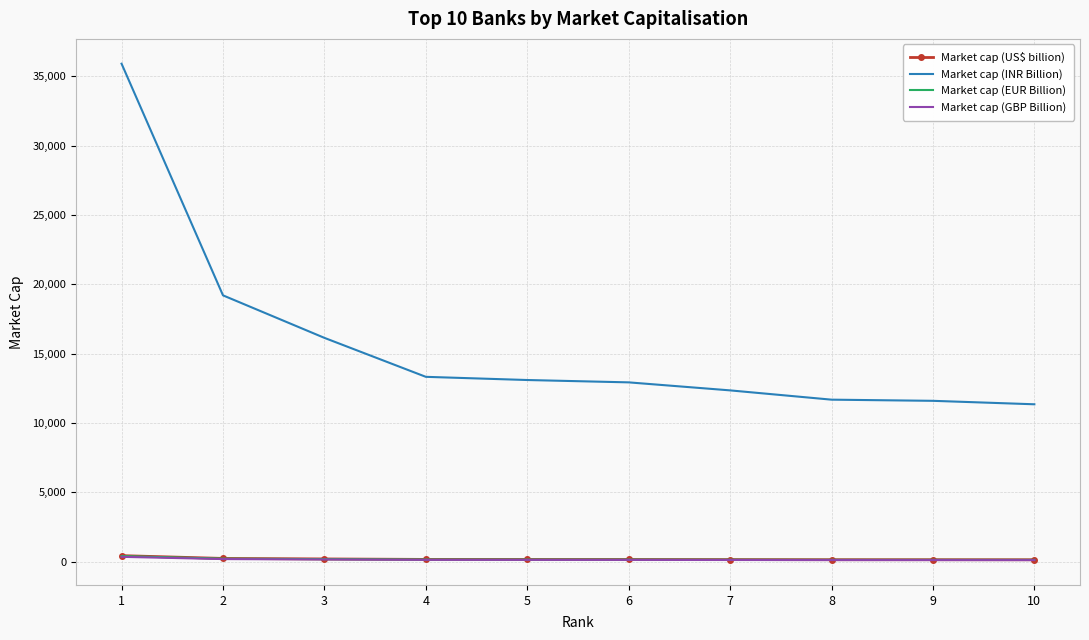

The Market cap (GBP Billion) series shows 185.2 at 2. True or false?

True